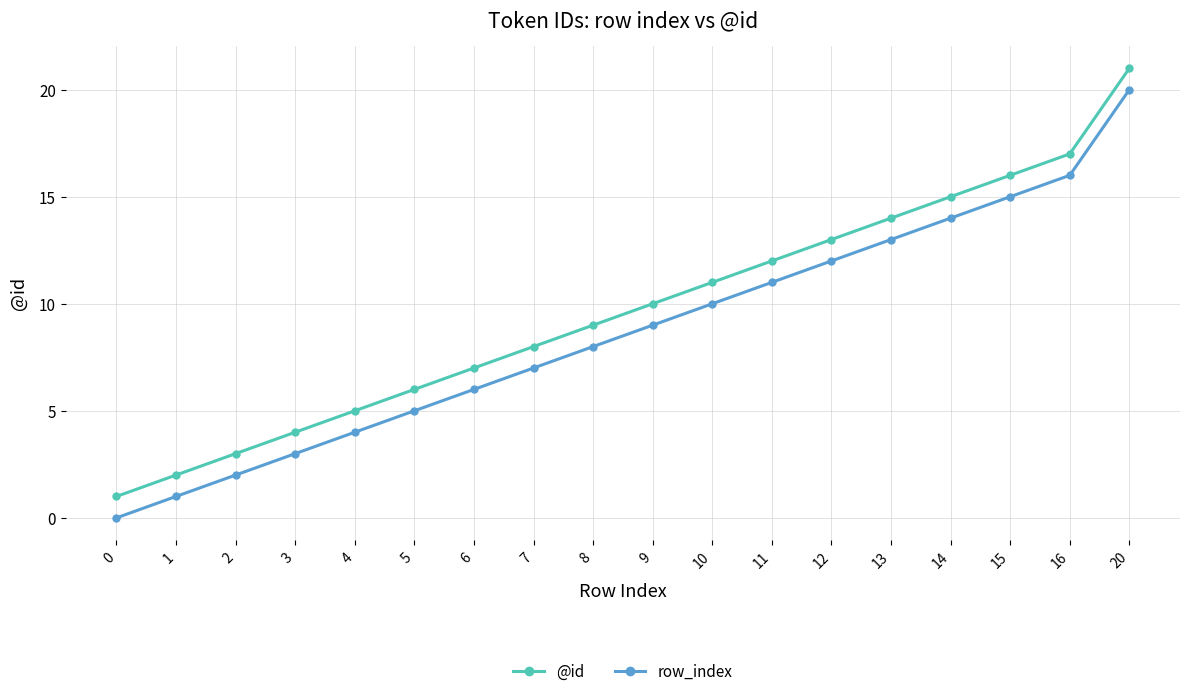

The value of row_index at 13 is 13. True or false?

True